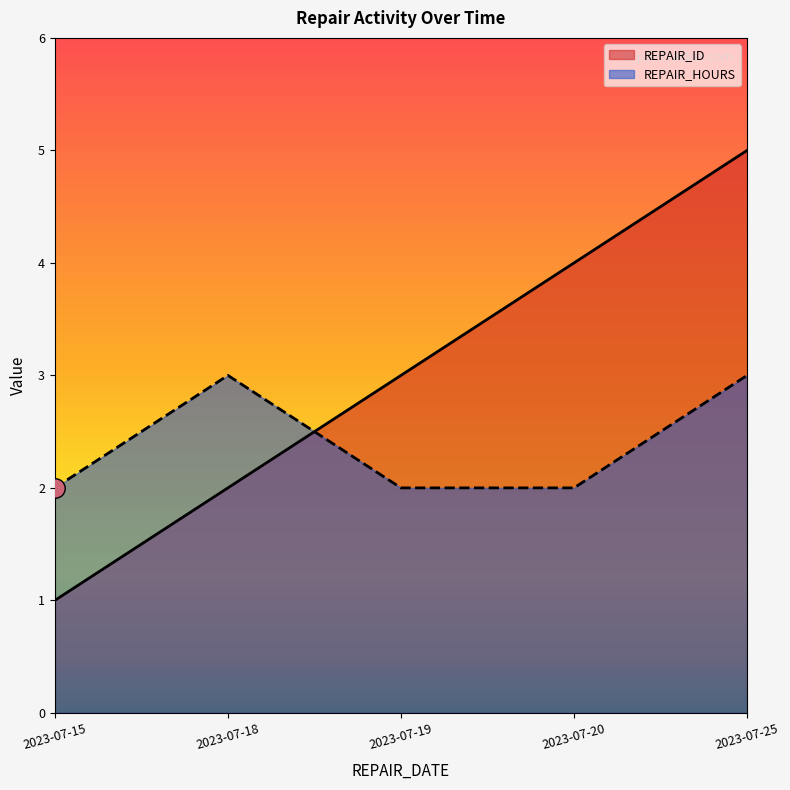

The value of REPAIR_ID at 2023-07-25 is 5. True or false?

True